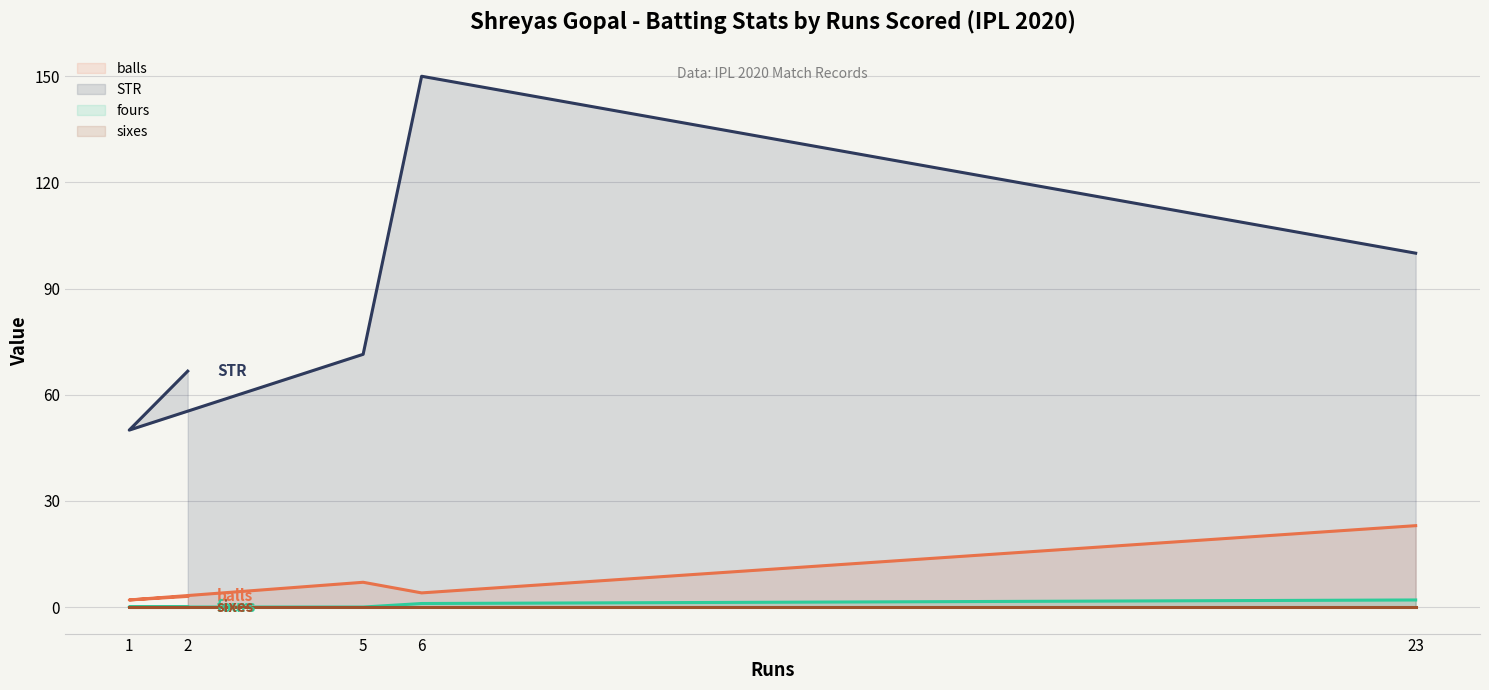

Which series has the largest total across all categories?

STR